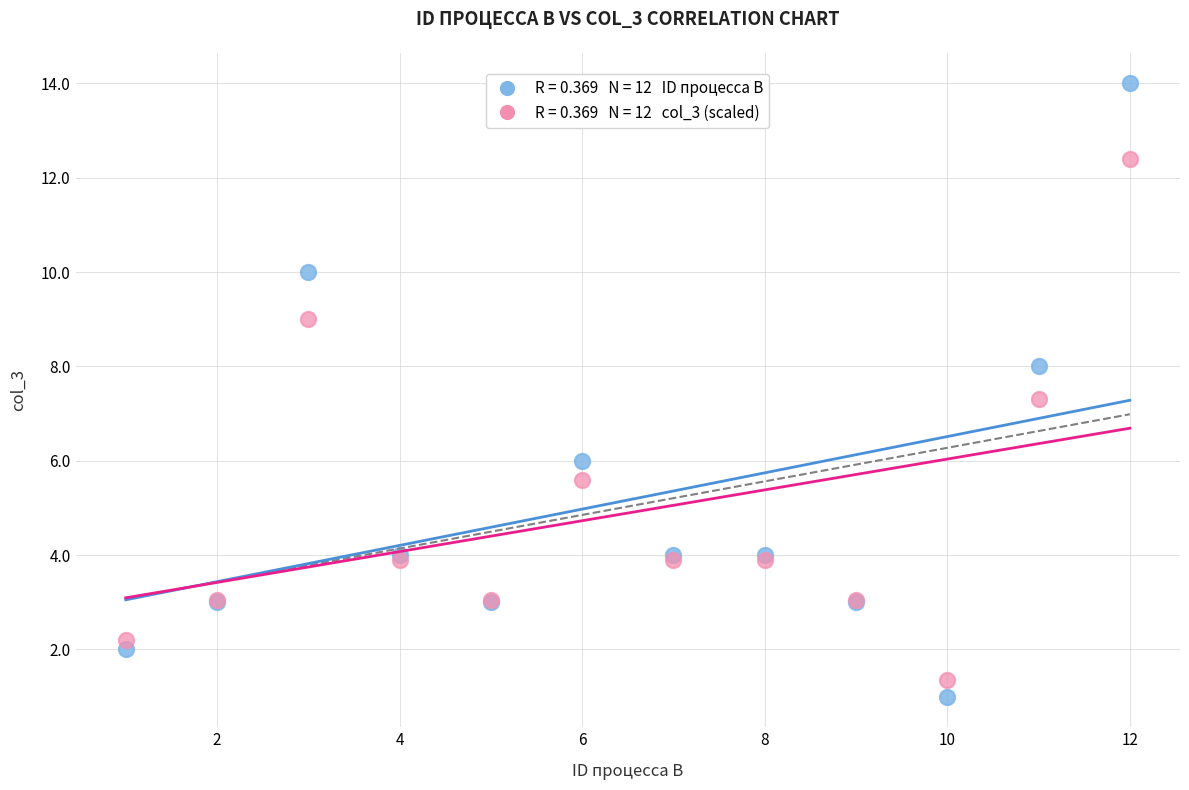

Across all series, what Y value is closest to 7?

7.3